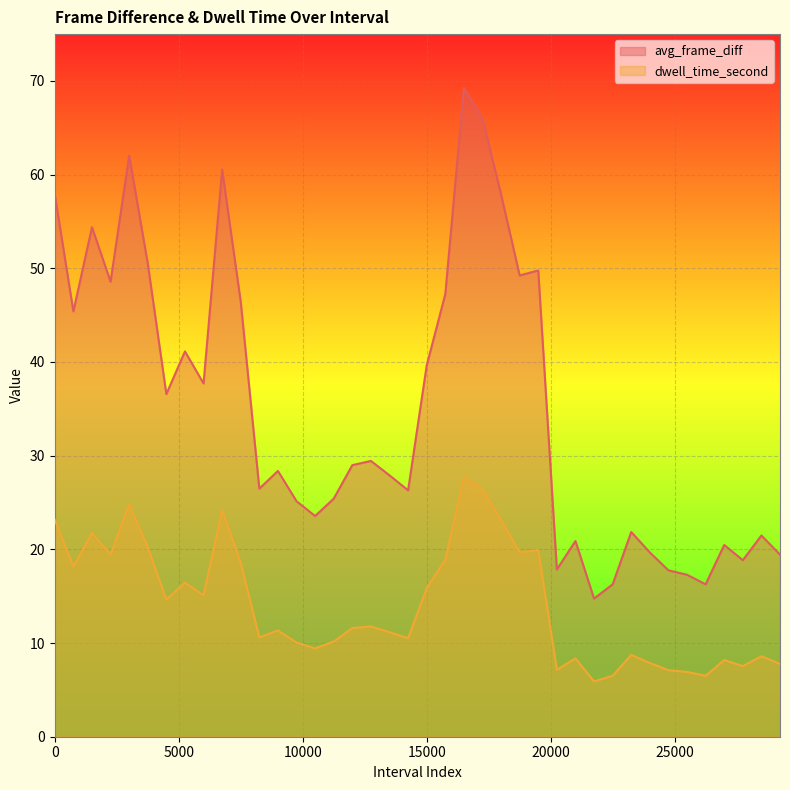

Is it true that avg_frame_diff equals 7.8 at 14250?

False